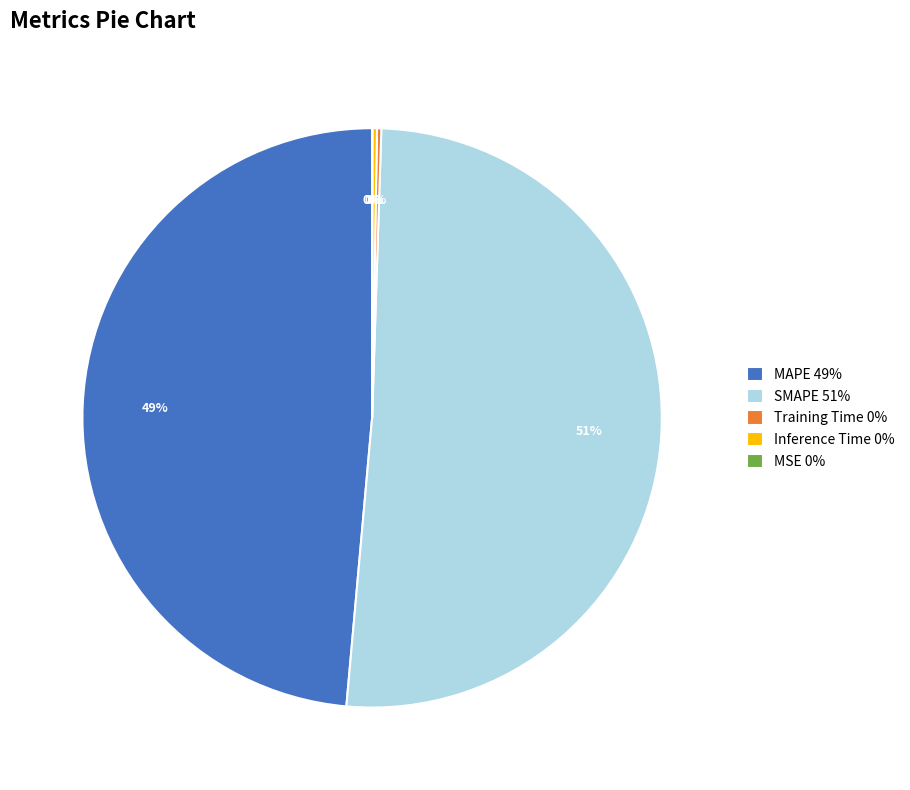

Is there a majority slice in this chart?

Yes